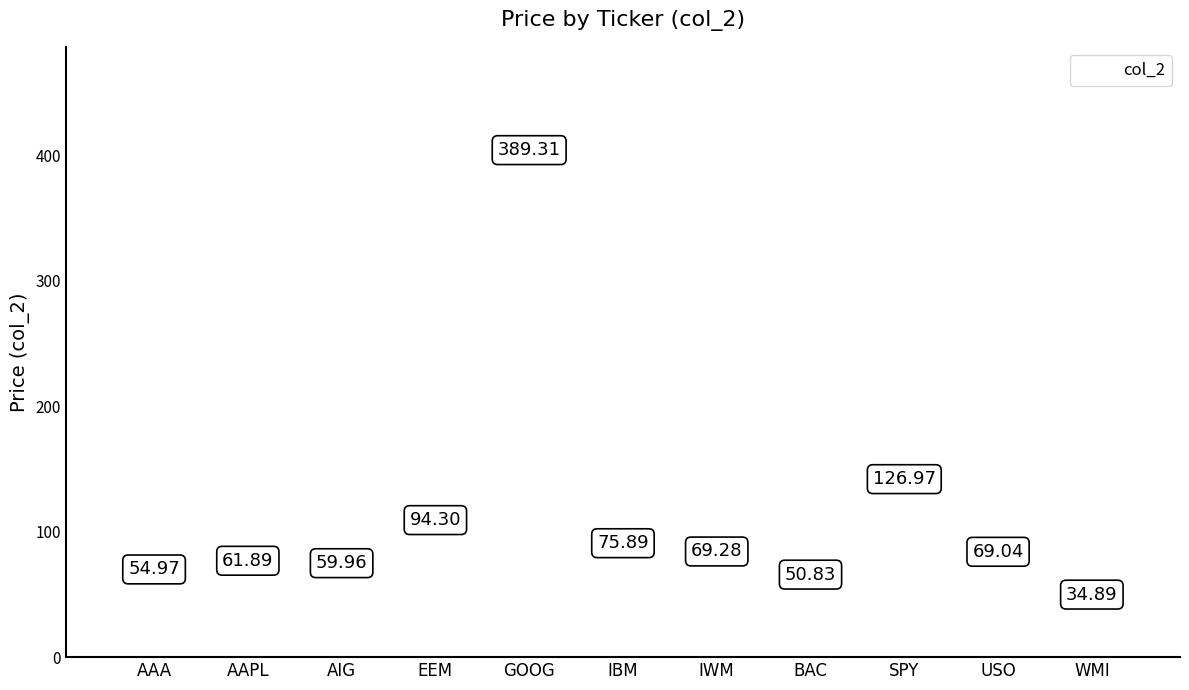

Rank the categories by value from lowest to highest.

WMI, BAC, AAA, AIG, AAPL, USO, IWM, IBM, EEM, SPY, GOOG